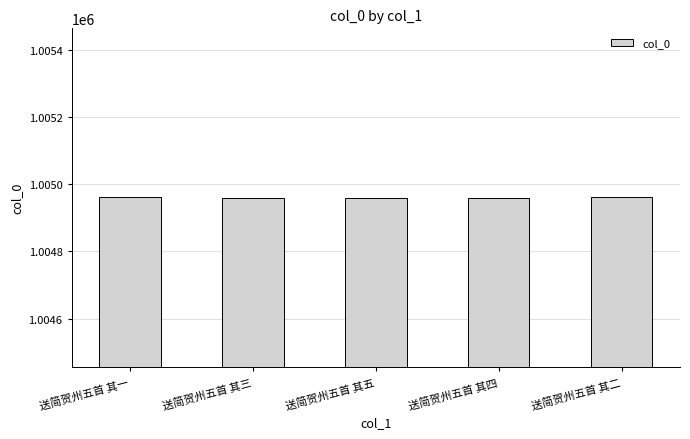

What is the approximate value at 送简贺州五首 其五?

1004958